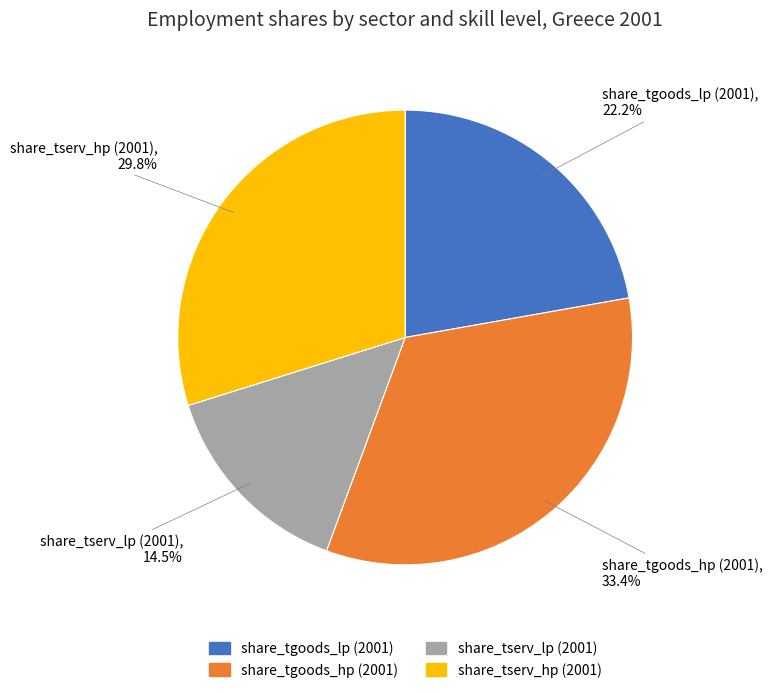

Is share_tgoods_lp (2001) the majority of the pie?

No